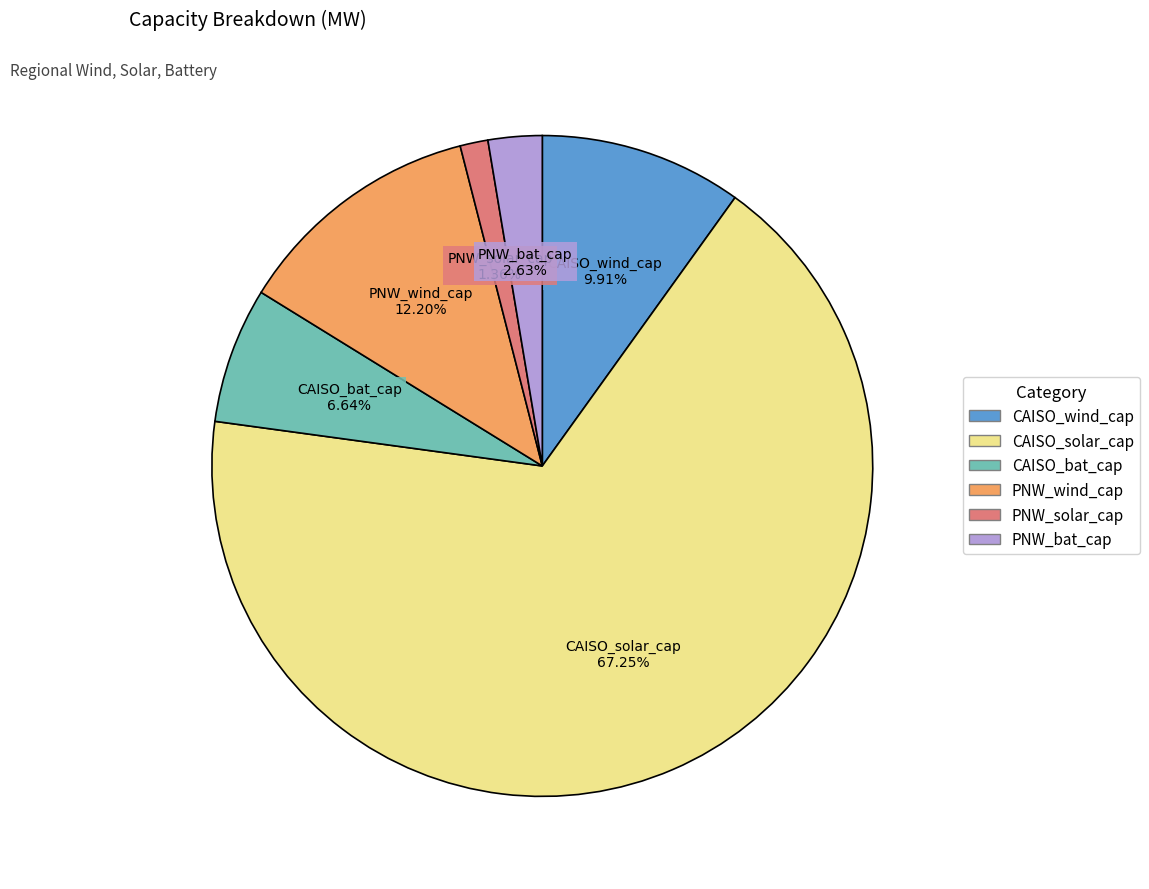

Is there any slice that represents more than half of the pie?

Yes